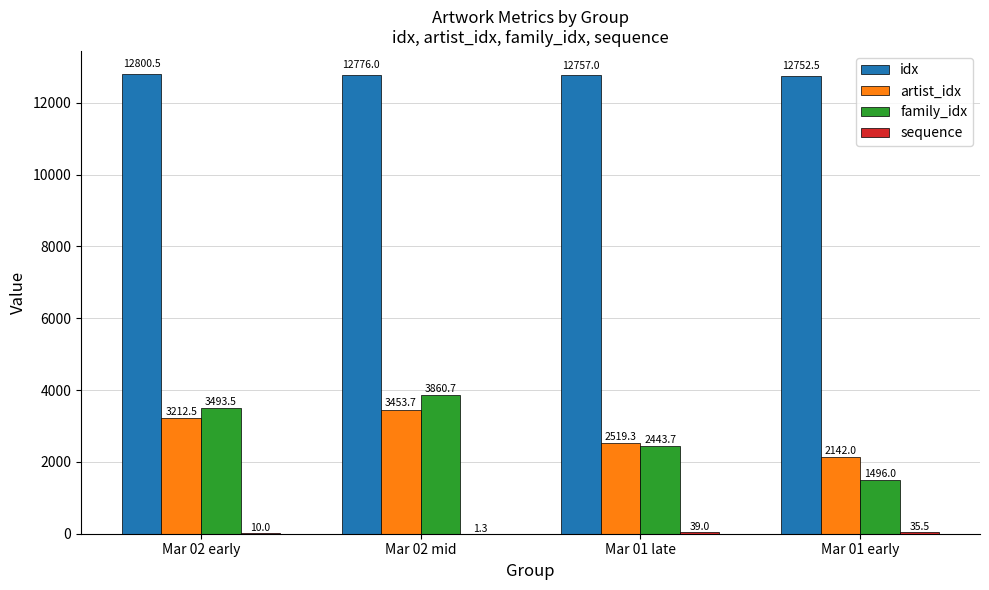

Between Mar 02 early and Mar 01 early, which series saw the biggest shift?

family_idx